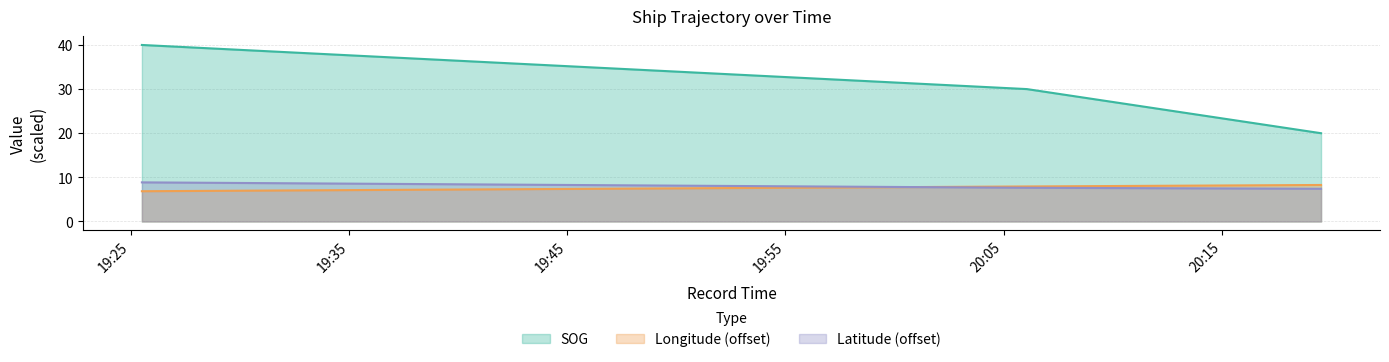

Reading left to right, what are all the values shown in this chart?

SOG: 40.0	30.0	20.0
Longitude: 6.9	7.9	8.3
Latitude: 8.9	7.6	7.4